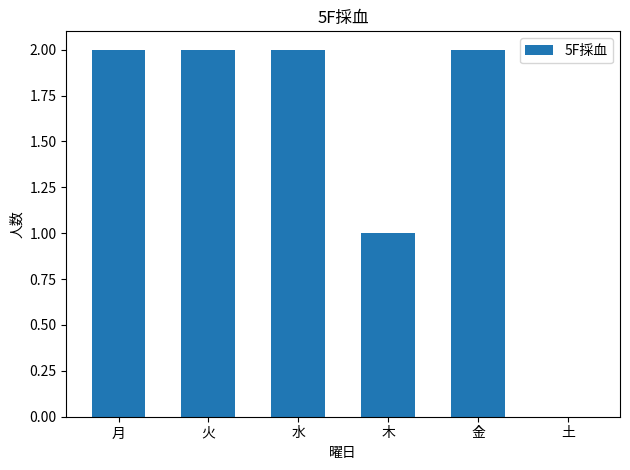

The value at 木 is 1. True or false?

True